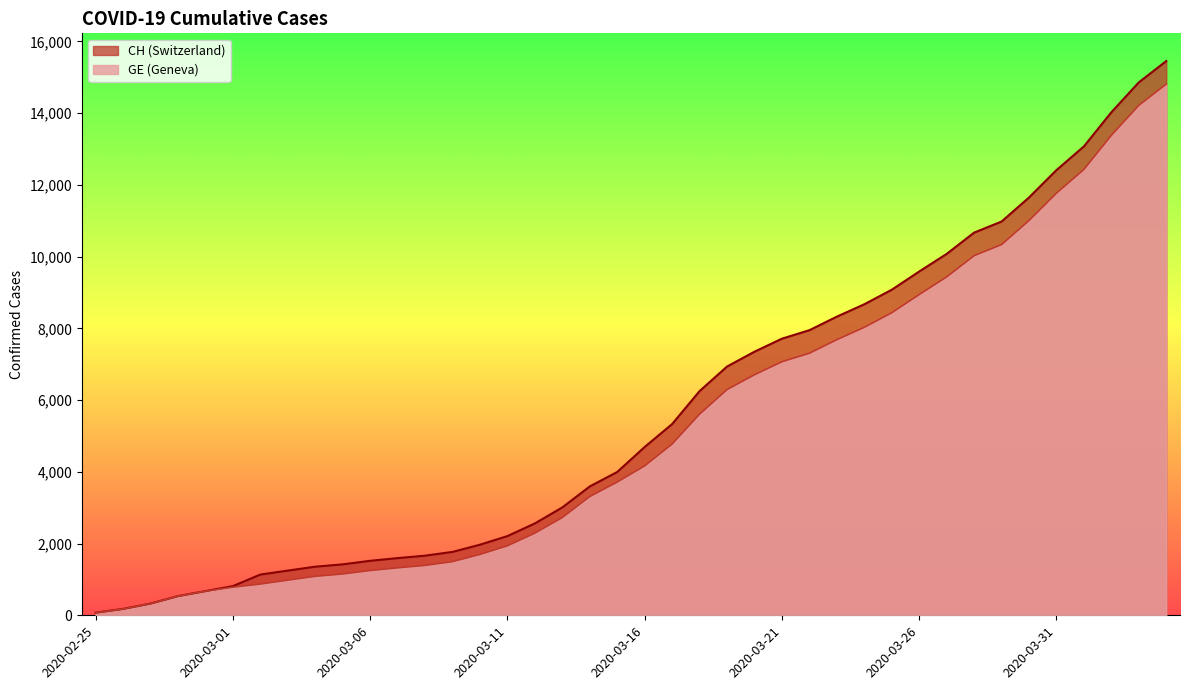

What is the difference between the maximum and minimum values in the CH series?

15378